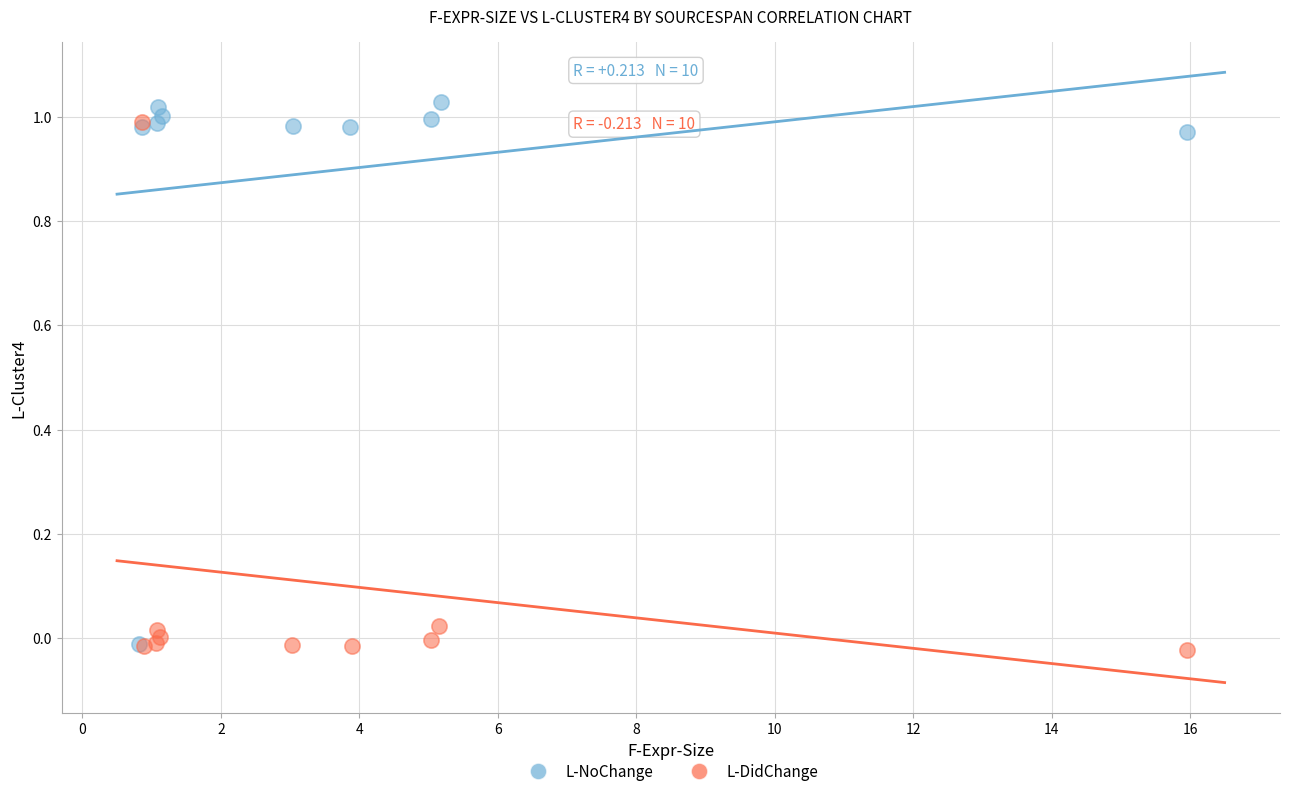

What are all the series names shown in the legend?

L-NoChange, L-DidChange